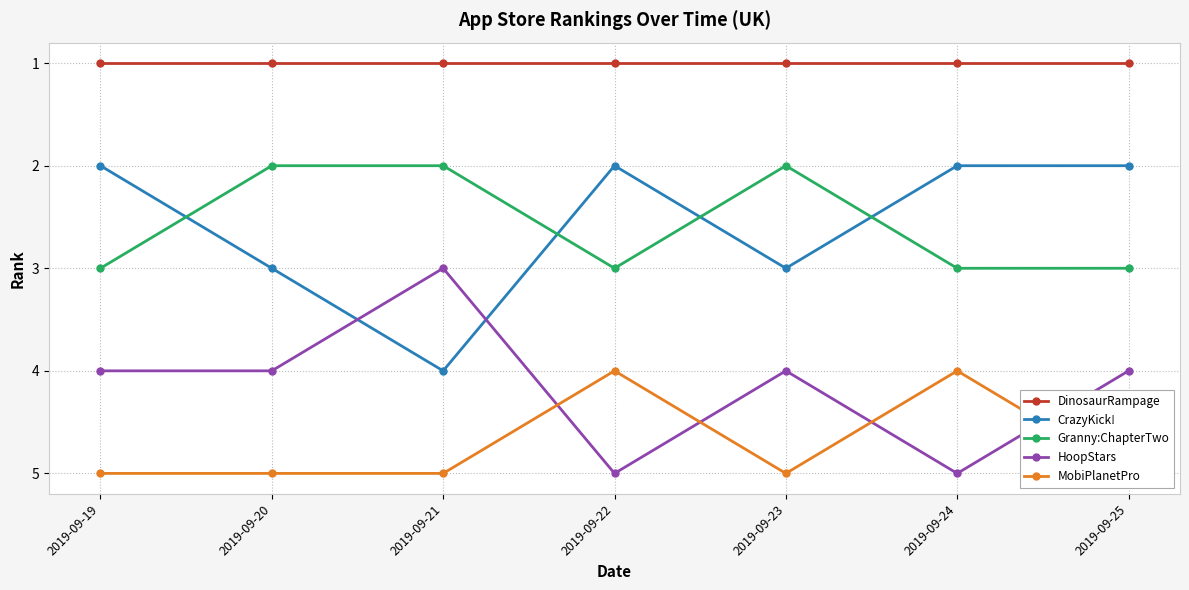

What is the sum of all DinosaurRampage values?

7